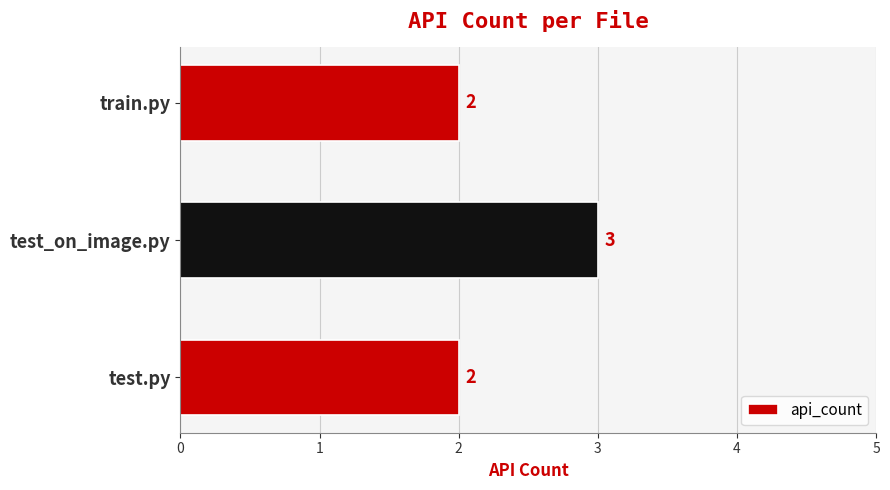

What is the sum of all values?

7